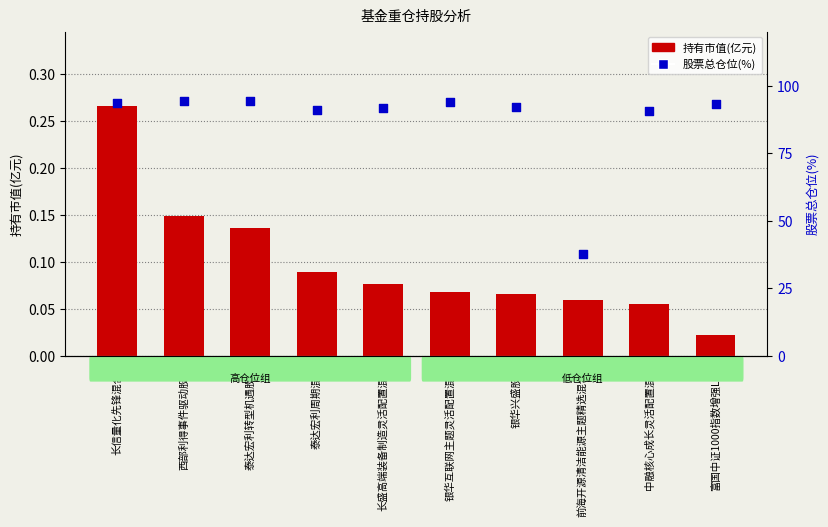

Which series contains the highest Y value?

股票总仓位(%)